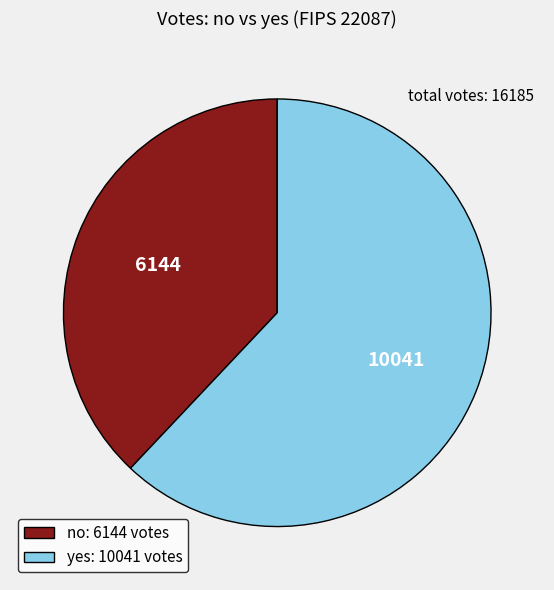

Is the sum of no: 6144 votes and yes: 10041 votes greater than half?

Yes